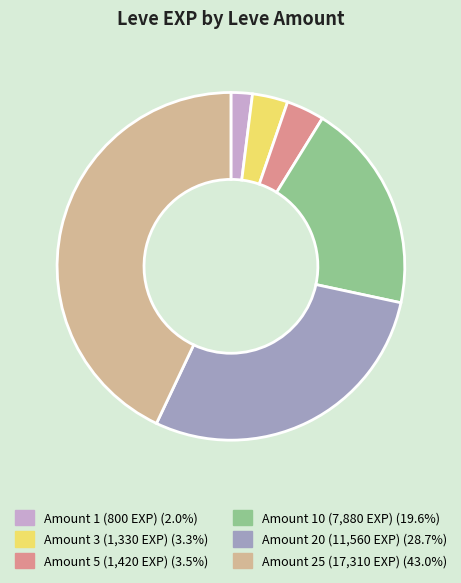

Is there a majority slice in this chart?

No